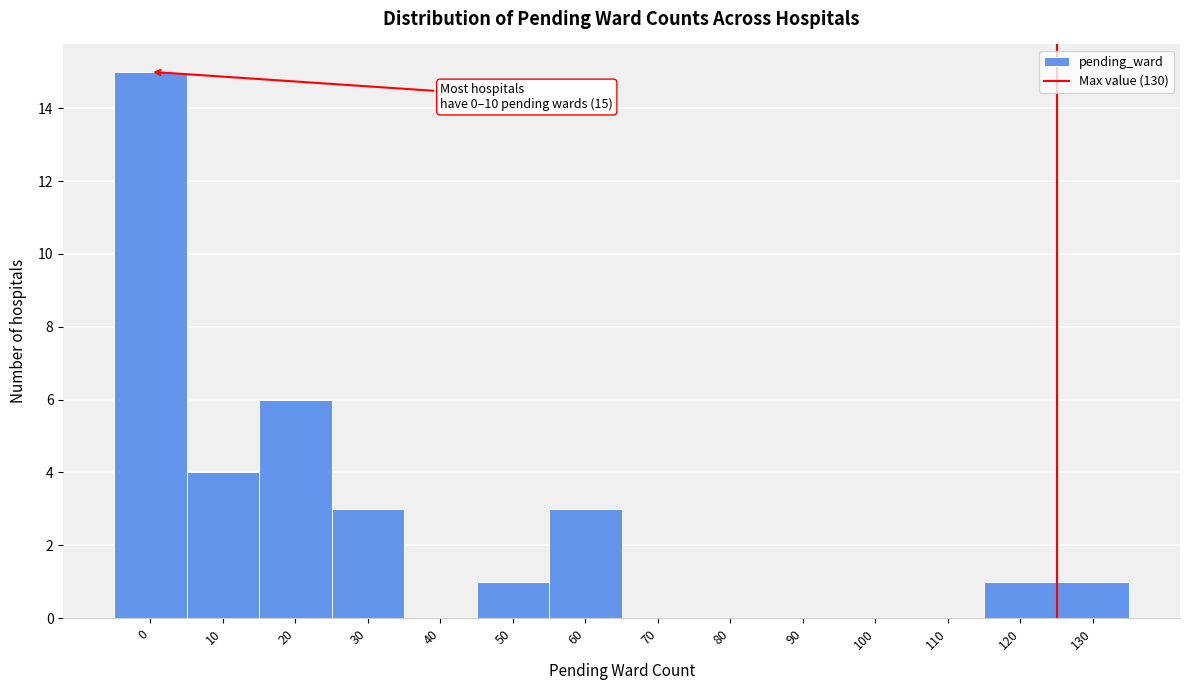

Reading left to right, list all the values displayed in this chart.

0=15	10=4	20=6	30=3	40=0	50=1	60=3	70=0	80=0	90=0	100=0	110=0	120=1	130=1